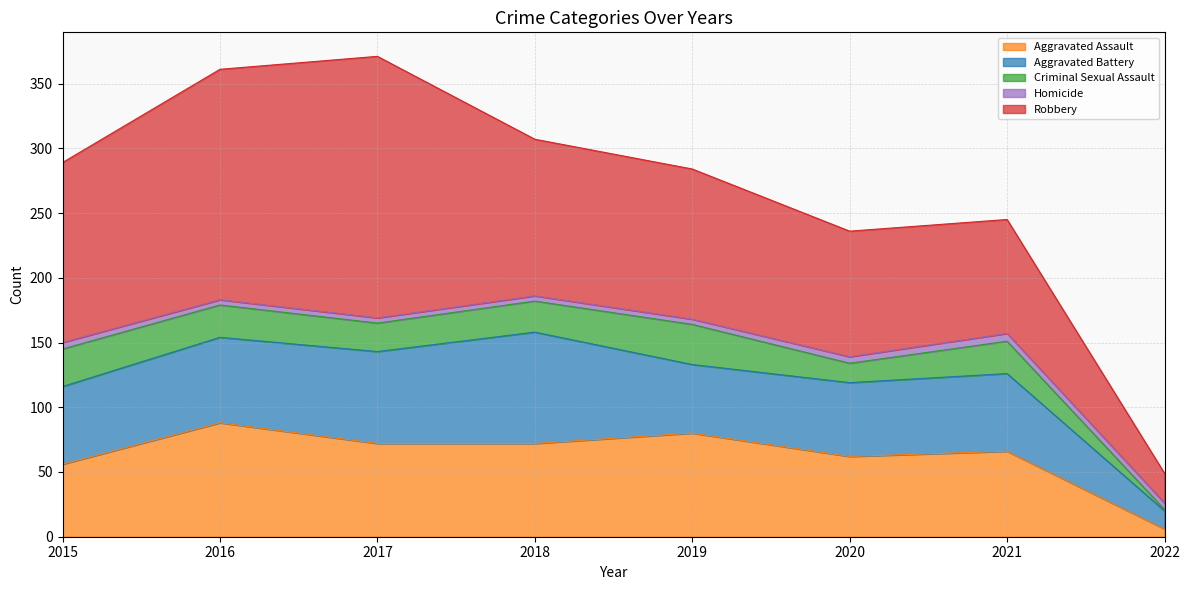

What is the total value across all series at 2018?

307